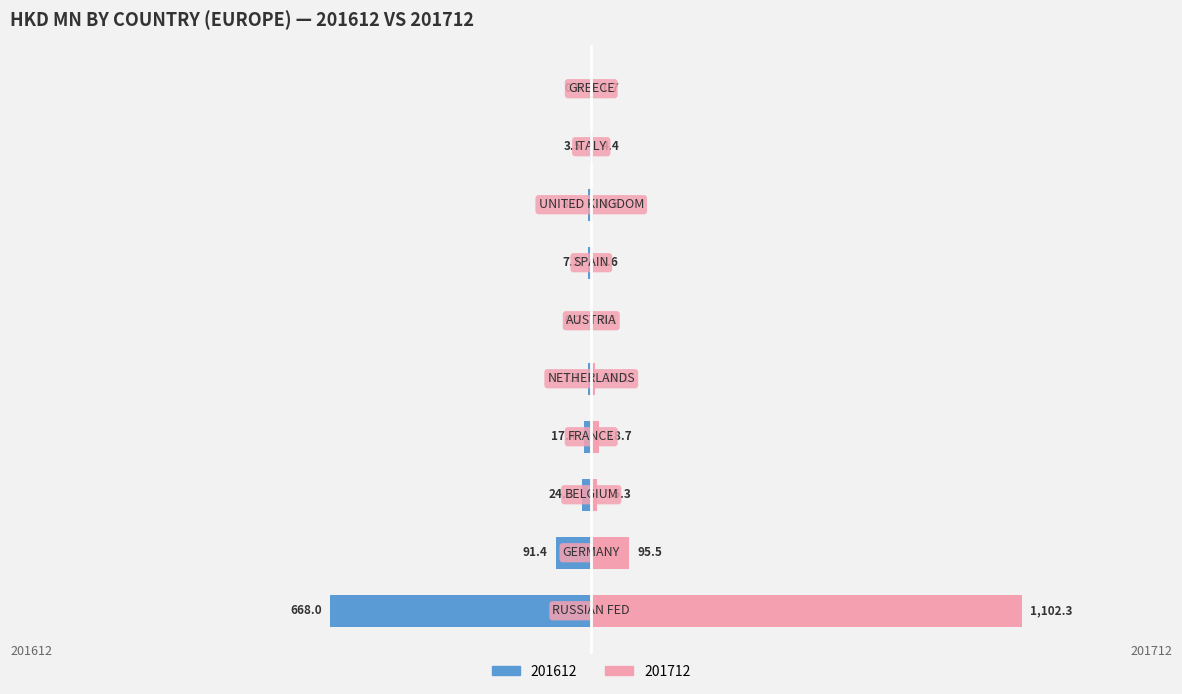

Is the value of 201712 at NETHERLANDS greater than the value of 201612 at ITALY?

Yes